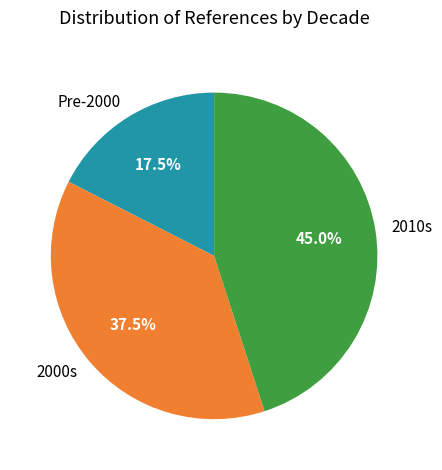

Rank the categories by value from lowest to highest.

Pre-2000, 2000s, 2010s